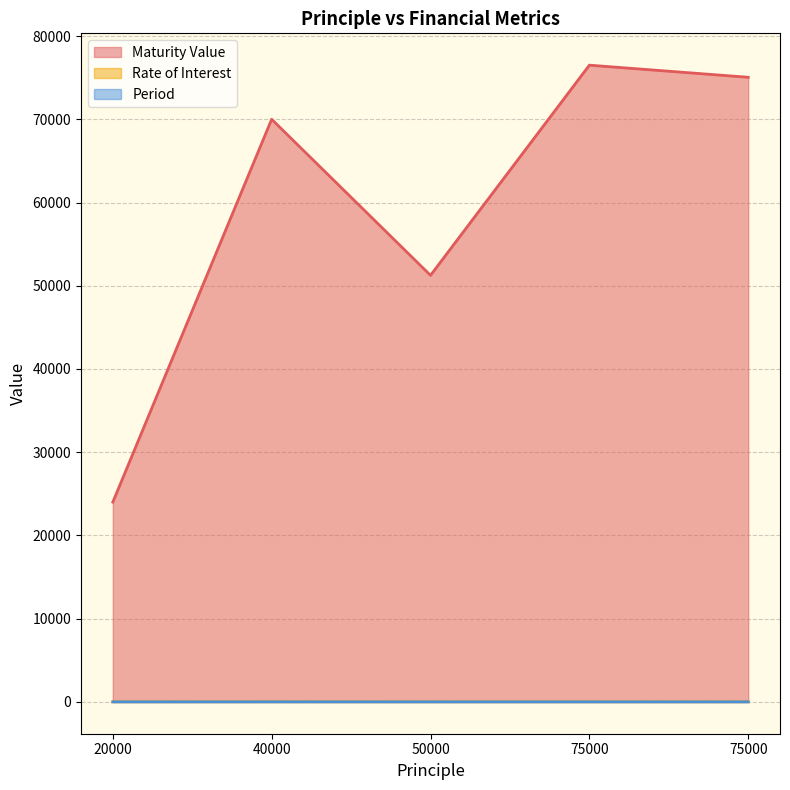

True or false: Rate of Interest has a value of 2.6 at 75000.

False